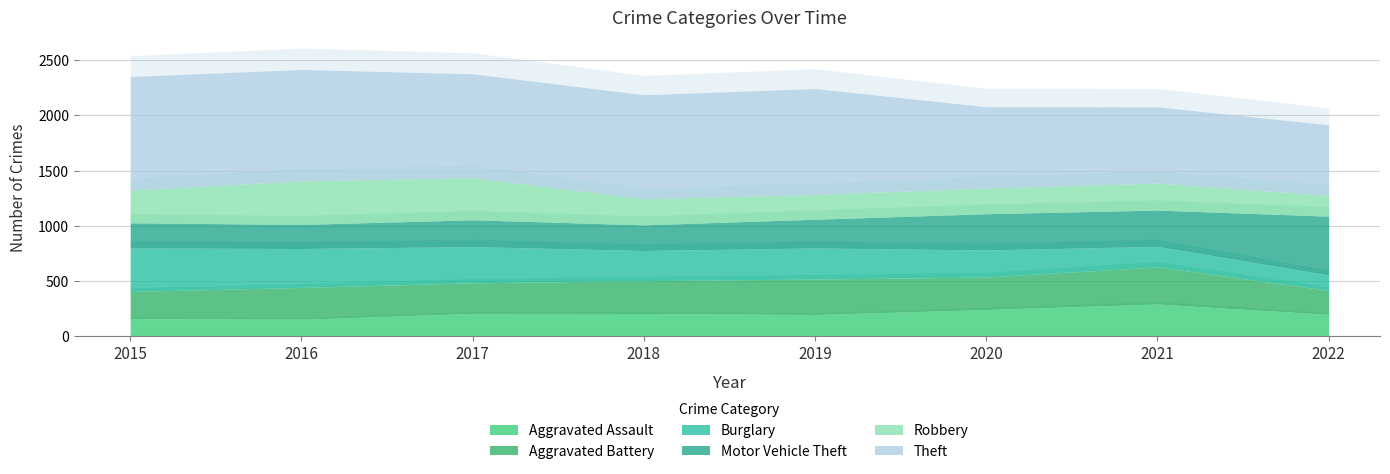

Reading left to right, what are all the values shown in this chart?

Aggravated Assault: 2015=160	2016=154	2017=207	2018=206	2019=197	2020=242	2021=292	2022=198
Aggravated Battery: 2015=246	2016=288	2017=277	2018=297	2019=321	2020=294	2021=336	2022=217
Burglary: 2015=393	2016=352	2017=327	2018=273	2019=281	2020=245	2021=185	2022=139
Motor Vehicle Theft: 2015=228	2016=218	2017=243	2018=232	2019=260	2020=328	2021=329	2022=533
Robbery: 2015=297	2016=394	2017=381	2018=237	2019=224	2020=233	2021=244	2022=188
Theft: 2015=1027	2016=1009	2017=941	2018=941	2019=959	2020=736	2021=691	2022=639